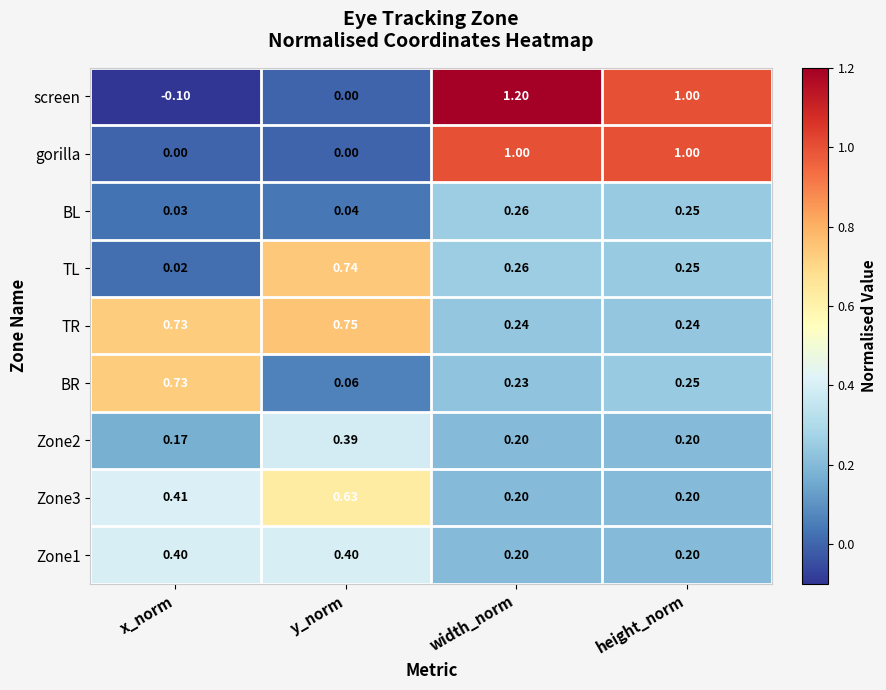

List the labels in order of TL value, smallest first.

x_norm, height_norm, width_norm, y_norm